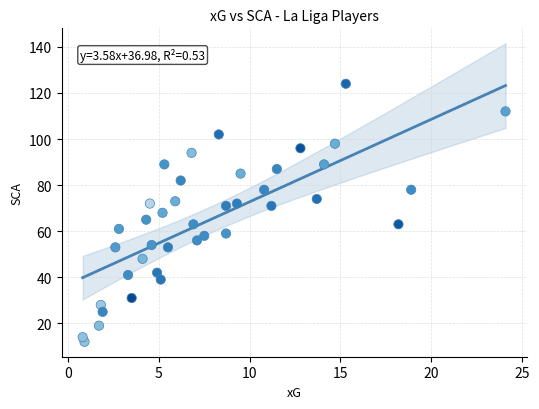

What is the range of Y values (max minus min)?

112